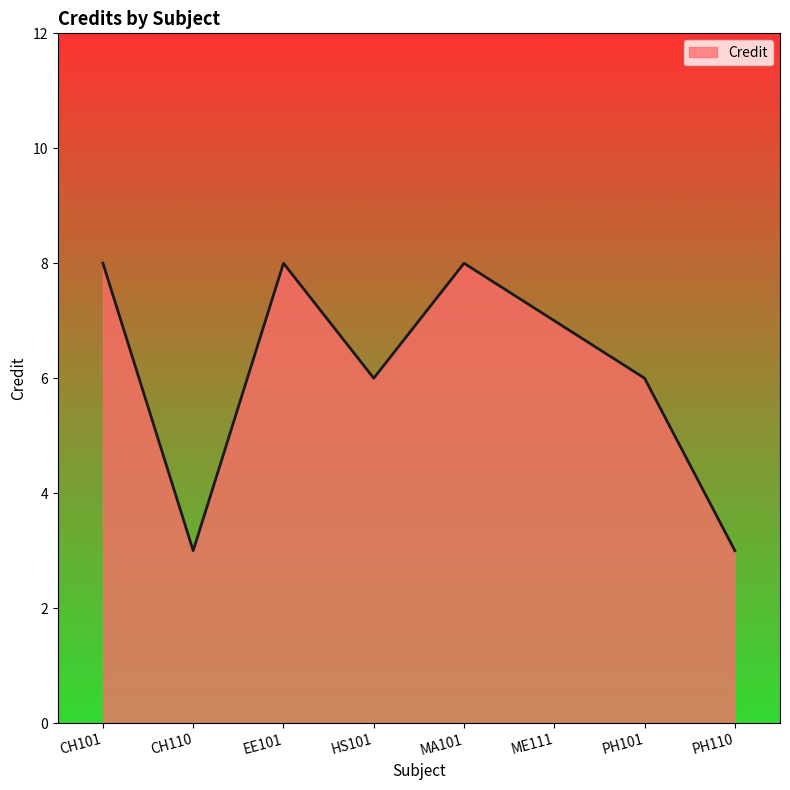

What is the difference between the maximum and minimum values?

5